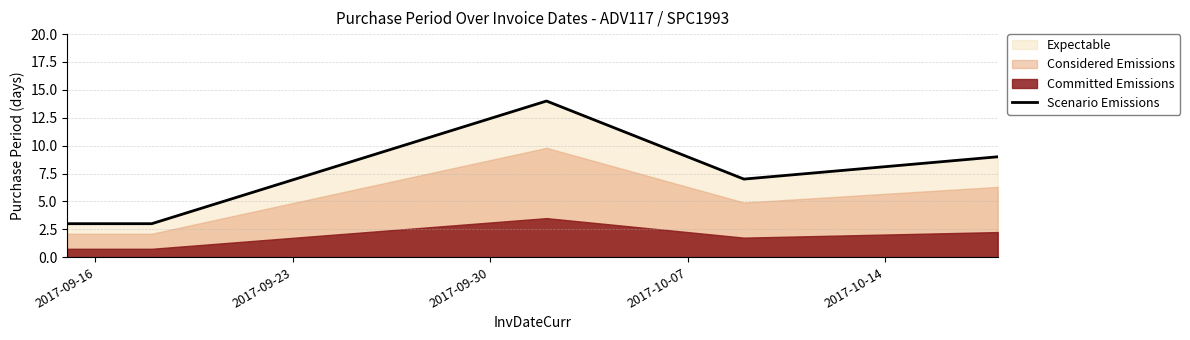

What is the average value?

7